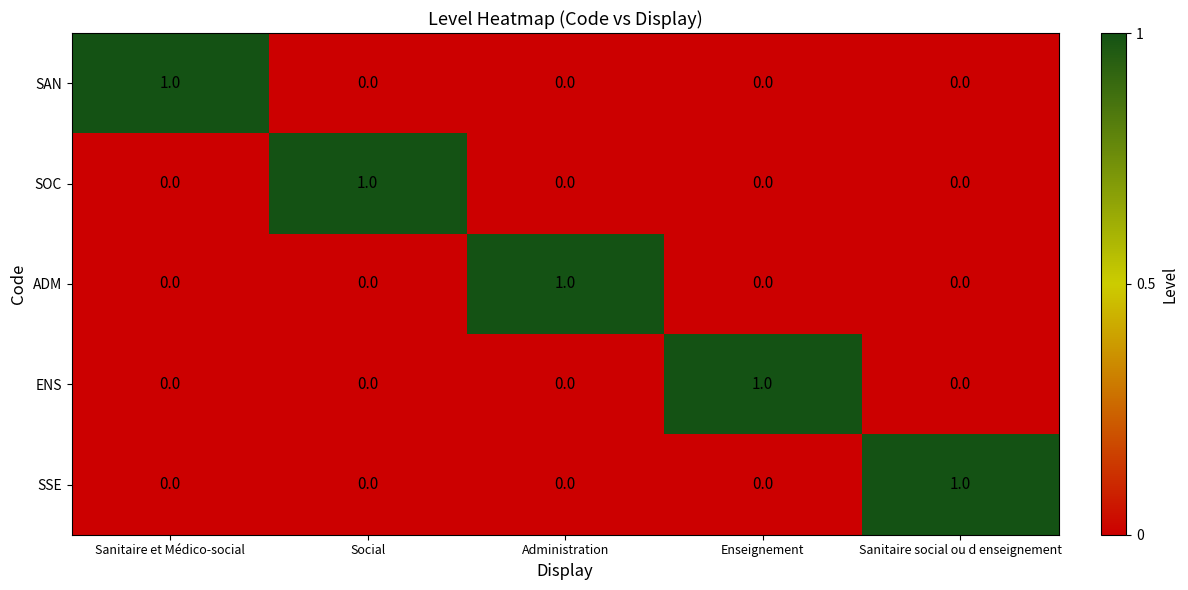

Reading left to right, transcribe all the data shown in this chart.

SAN: 1	0	0	0	0
SOC: 0	1	0	0	0
ADM: 0	0	1	0	0
ENS: 0	0	0	1	0
SSE: 0	0	0	0	1